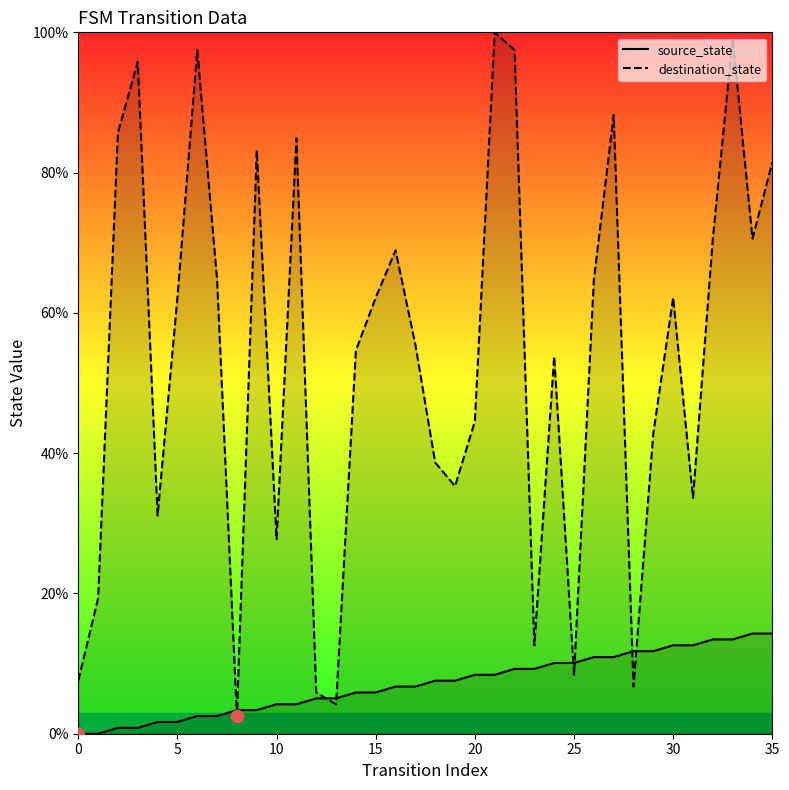

Which series reaches the minimum Y coordinate?

source_state